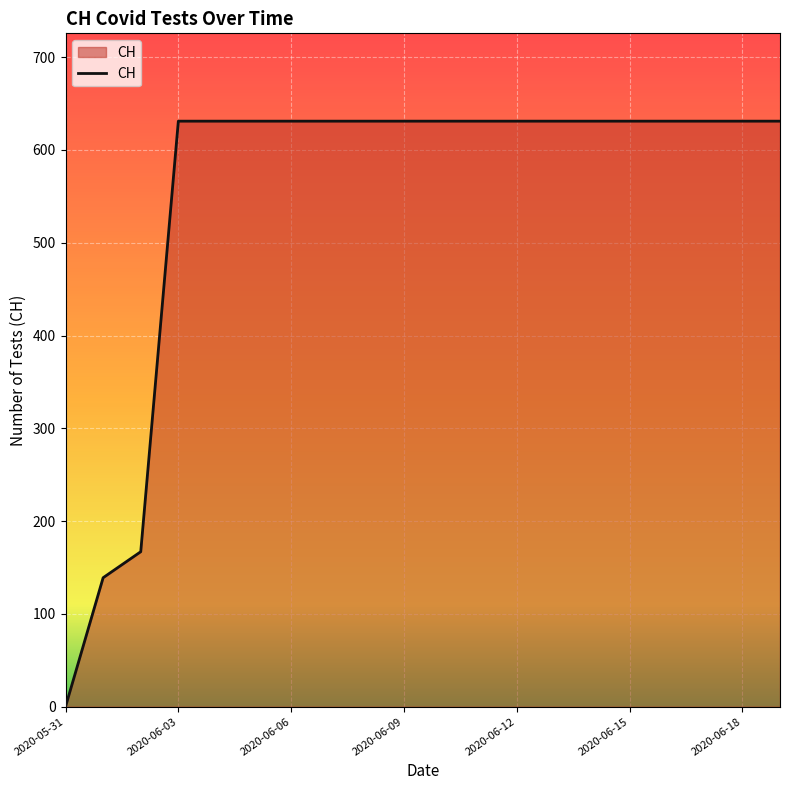

What is the difference between the maximum and minimum values?

631